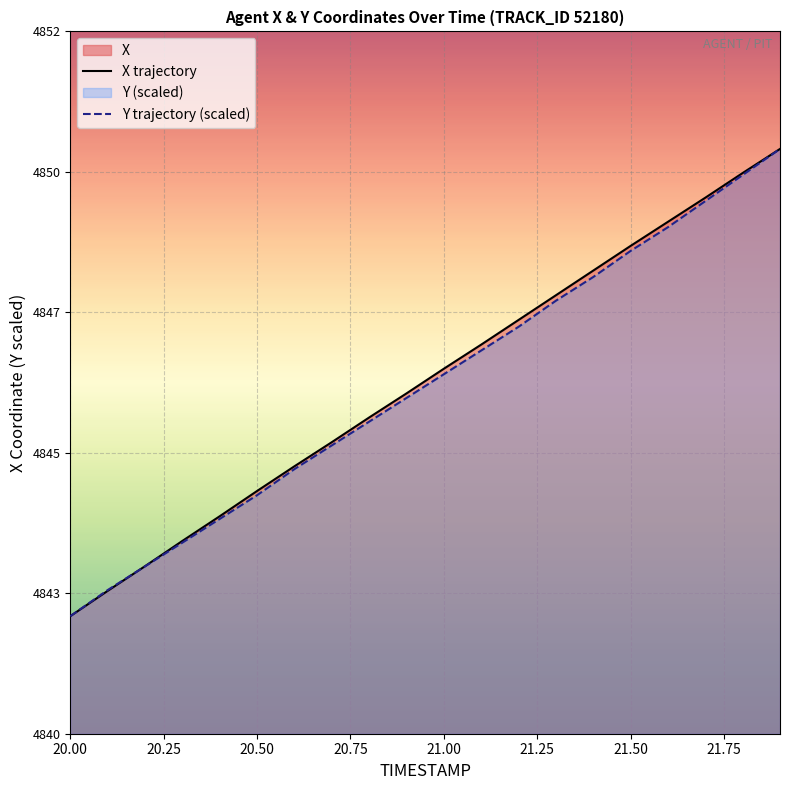

List the series in order of their peak value, lowest first.

X, Y